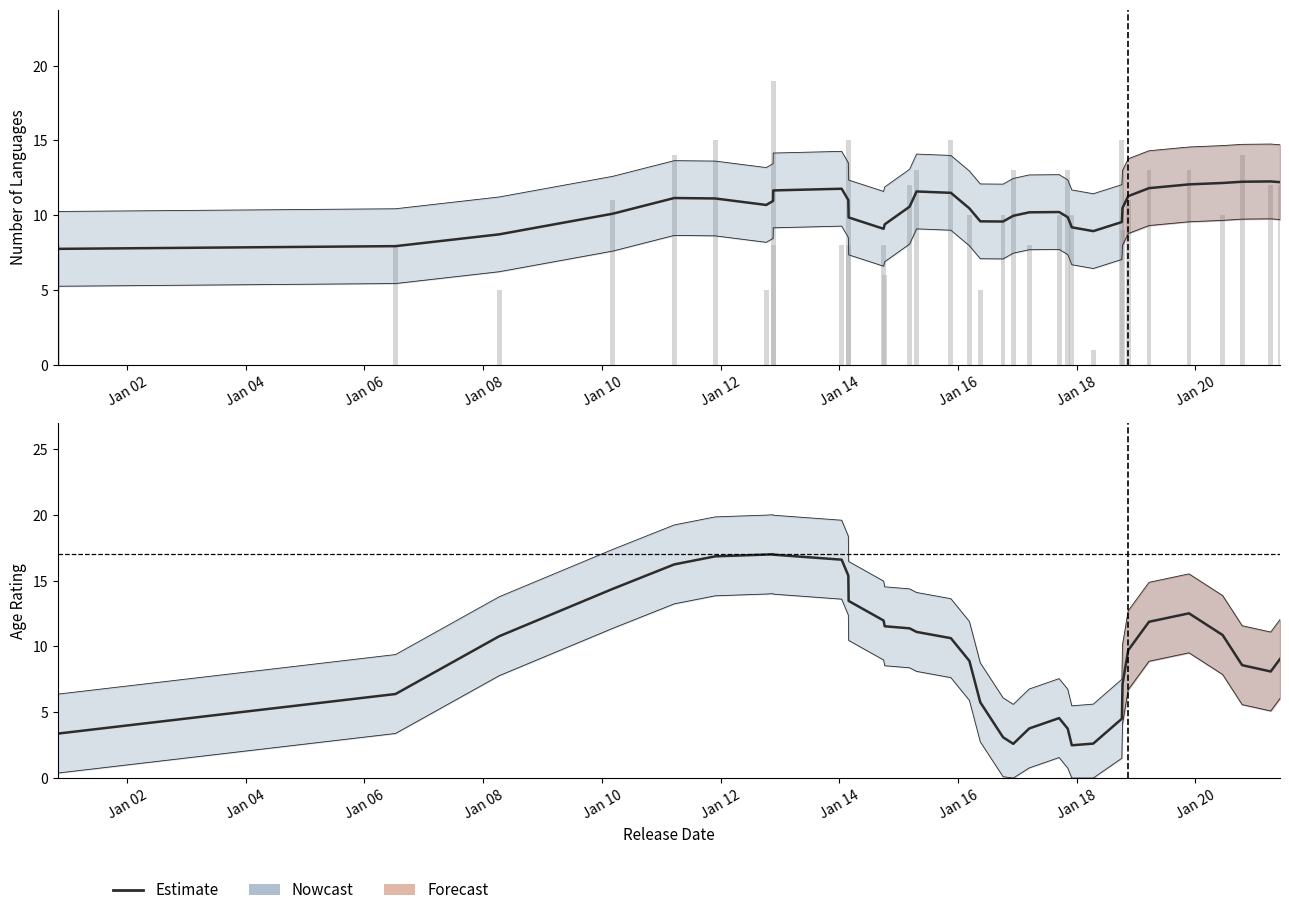

Is it true that the value at Jan 00 is 0.9?

False